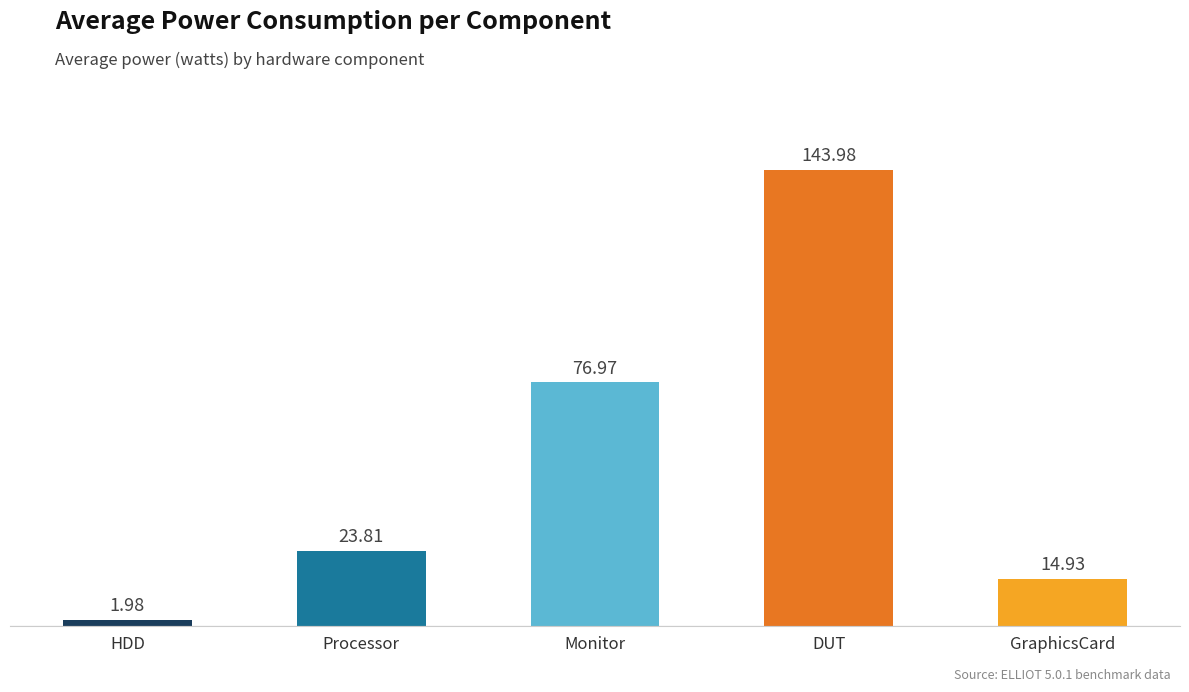

At which label does the data first exceed 23?

Processor